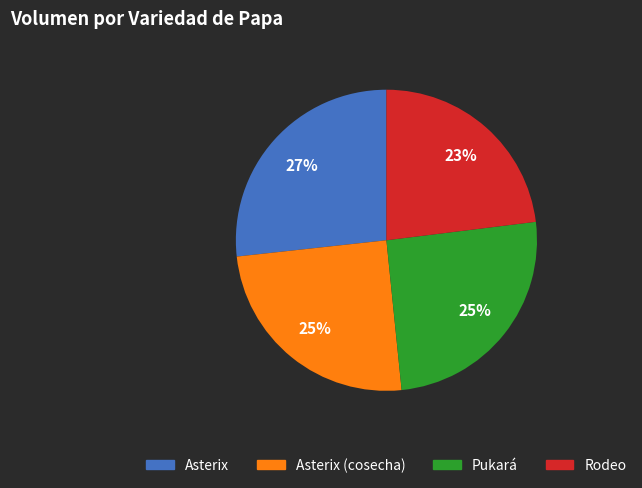

To the nearest percent, what is the average slice percentage?

25%